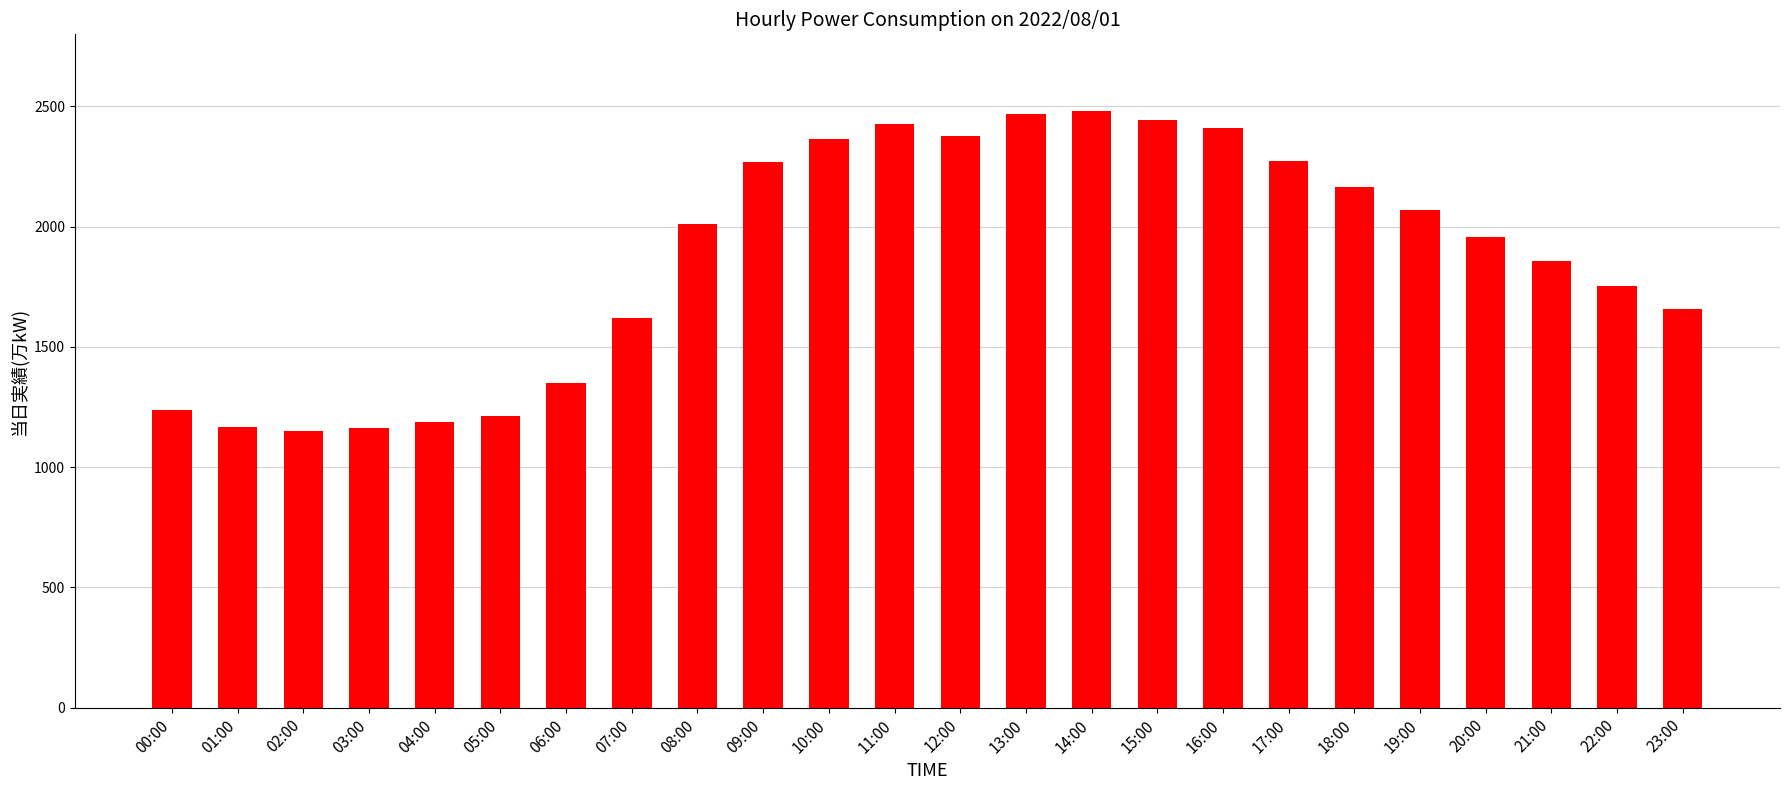

What is the minimum value shown in the chart?

1151